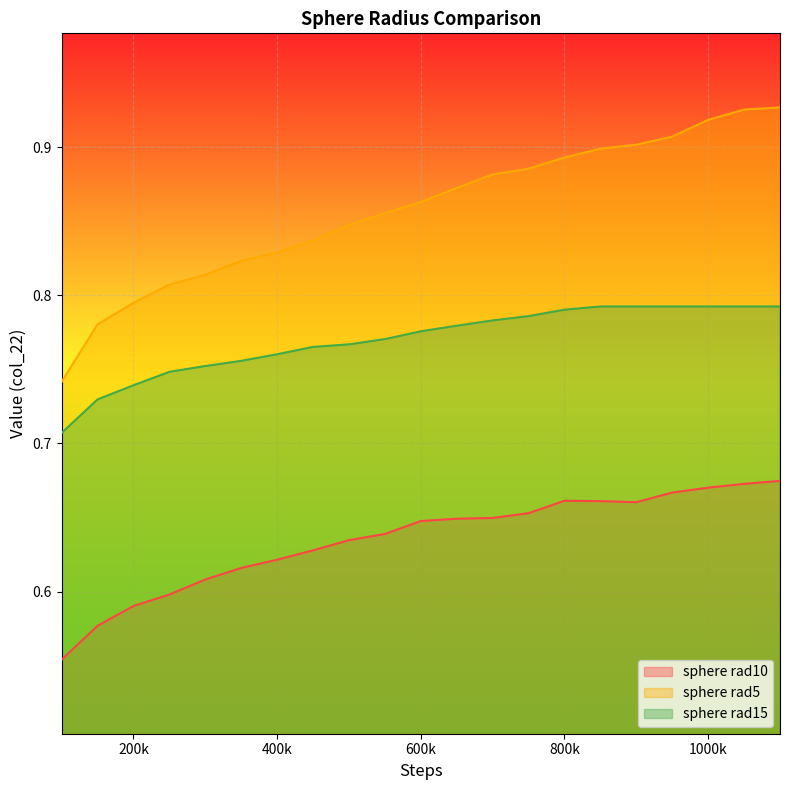

True or false: sphere rad5 has a value of 1.3 at 700000.

False